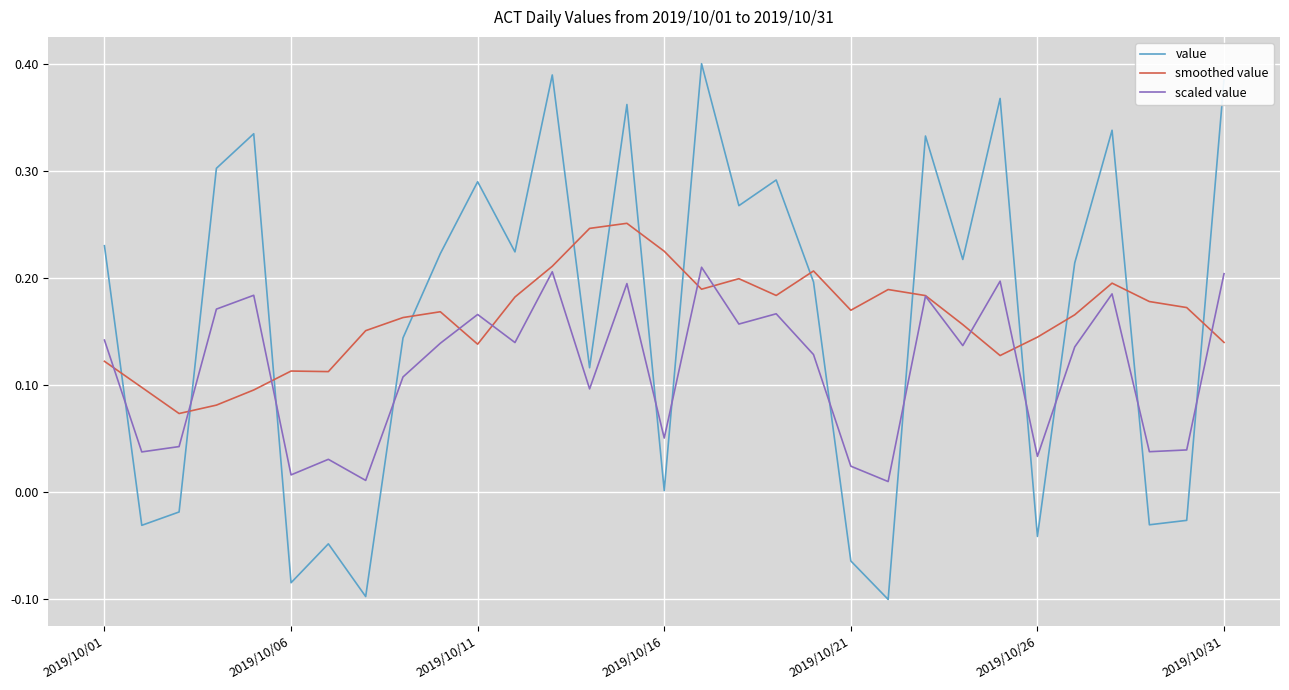

What are all the series names shown in the legend?

value, smoothed value, scaled value